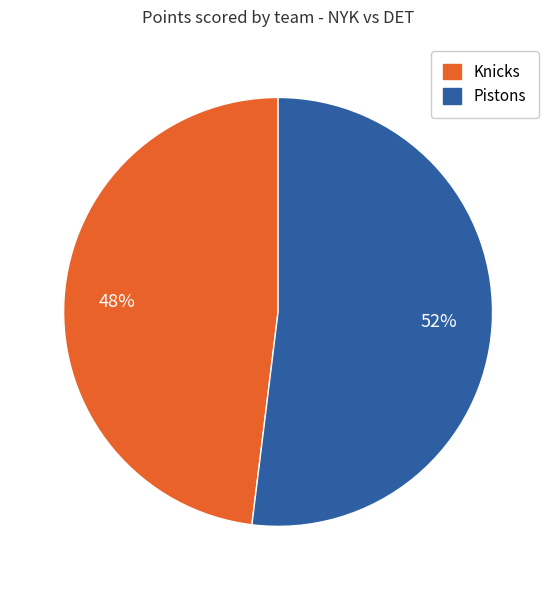

How many slices are in this pie chart?

2